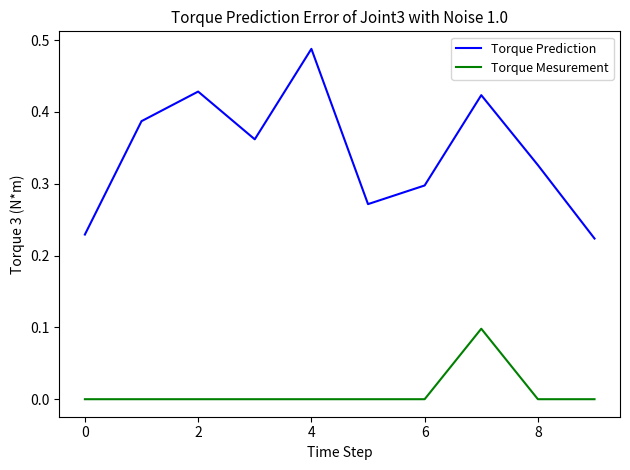

True or false: Torque Prediction and Torque Mesurement cross at least once.

False